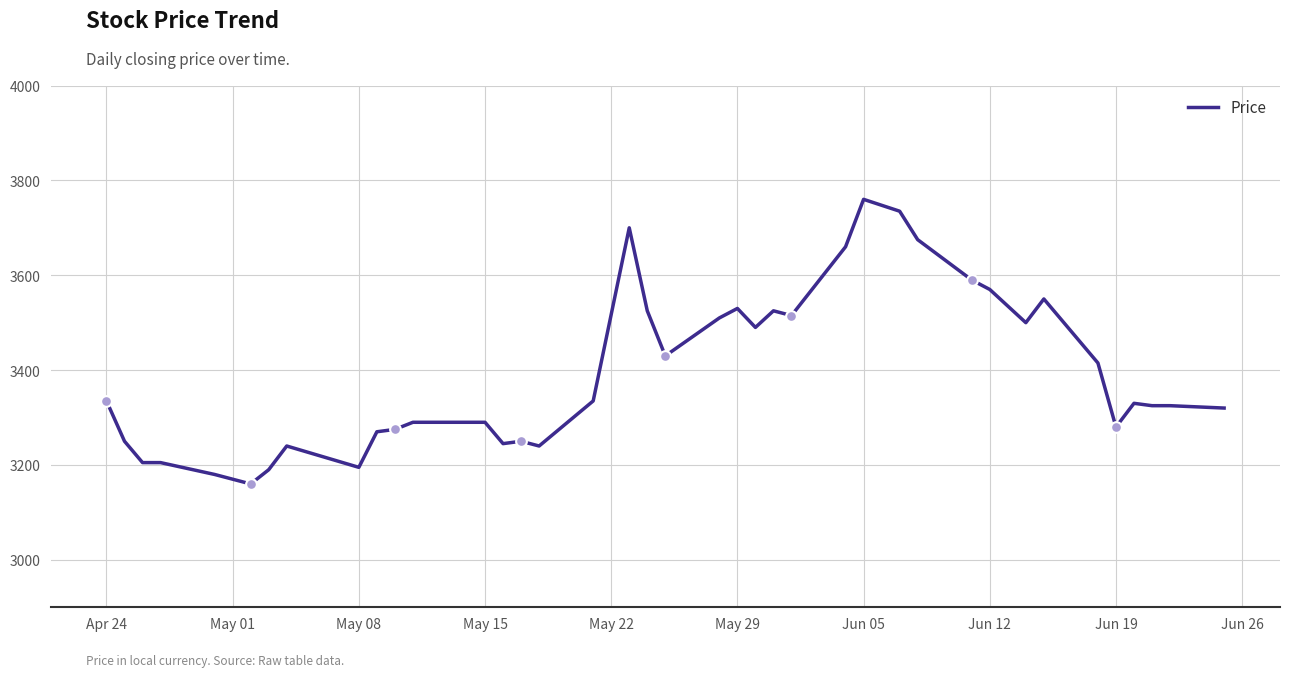

What is the difference between the maximum and minimum values?

600